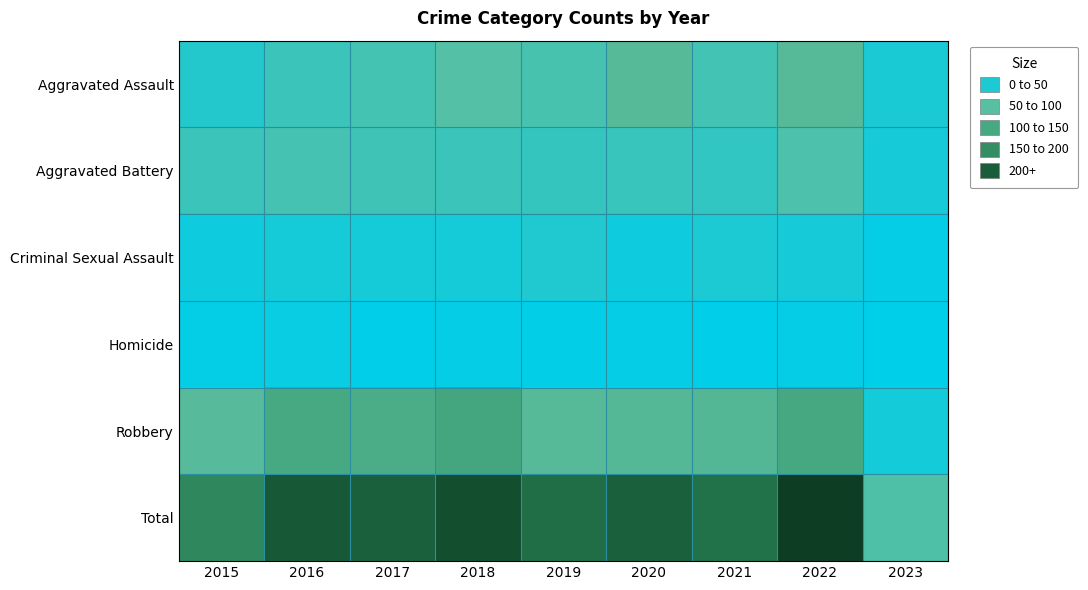

What is the difference between the highest and lowest values at 2015?

181